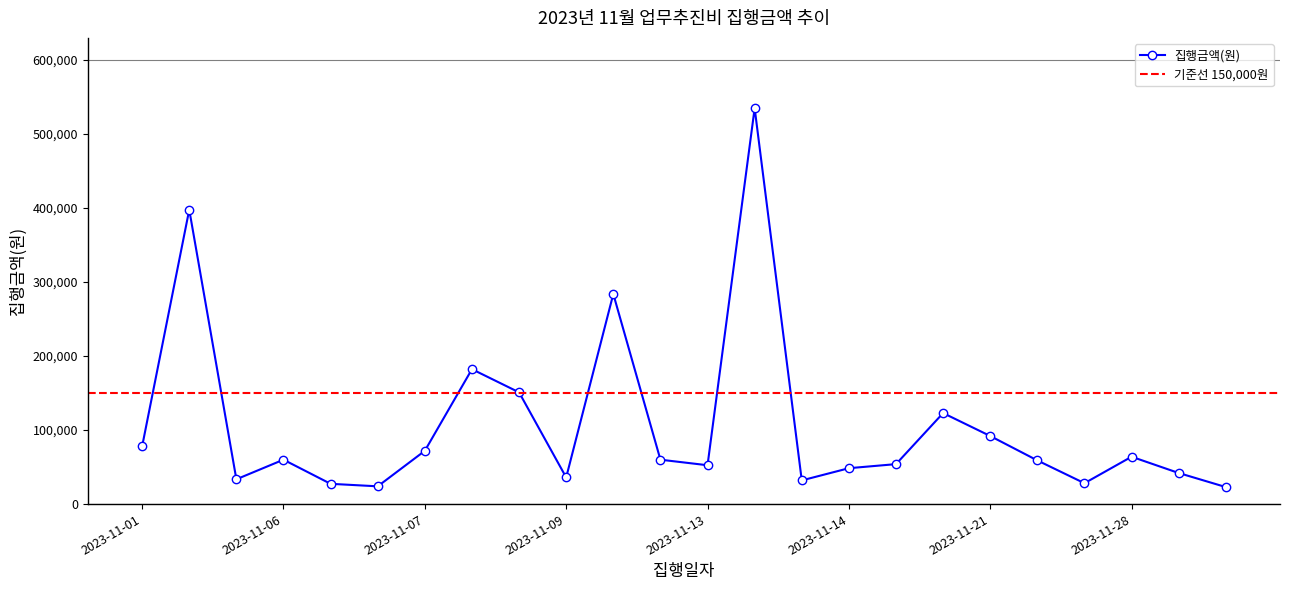

True or false: the data shows 671173 at 2023-11-02.

False